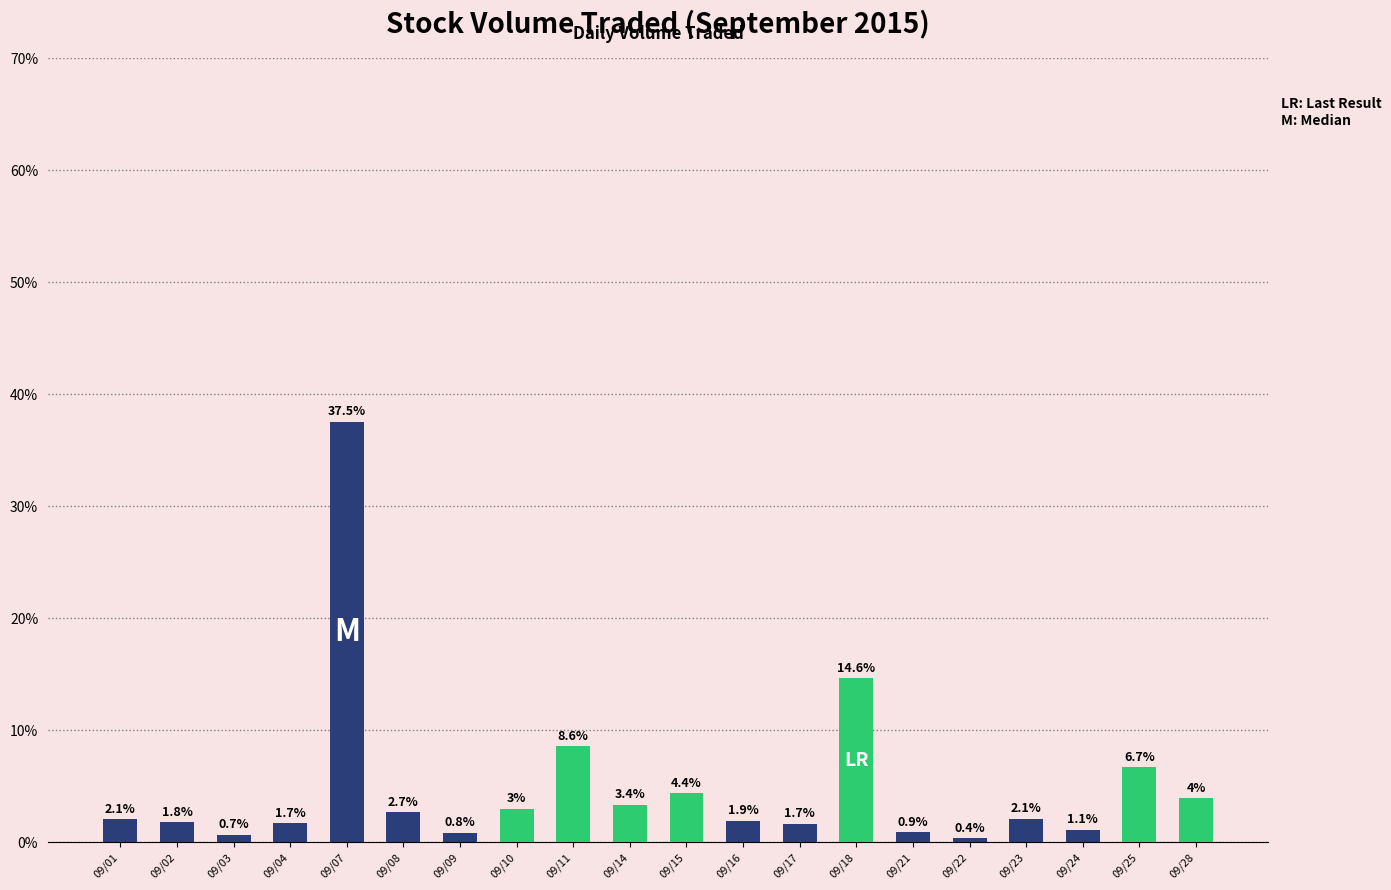

How many values are below 2?

9